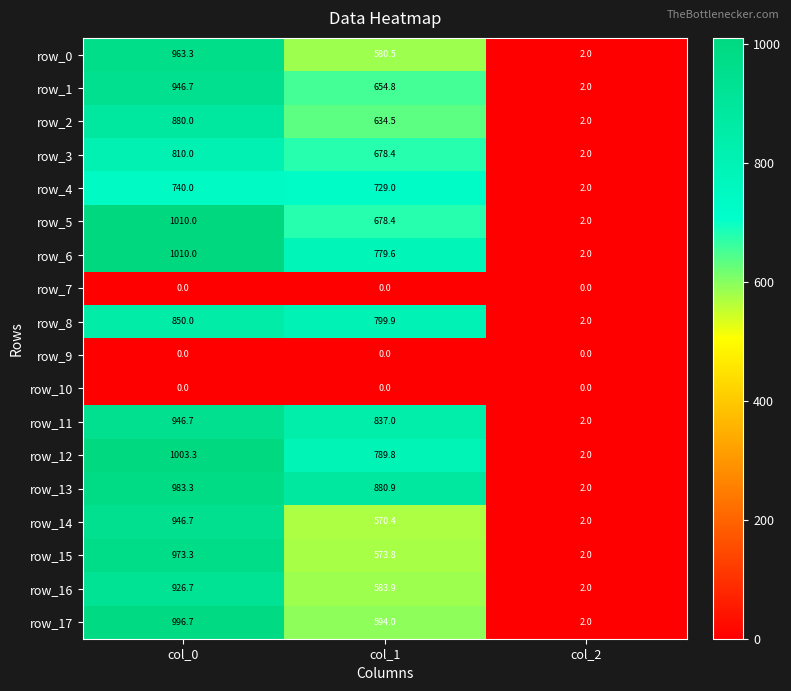

What is the lowest value of the row_16 series?

2.0